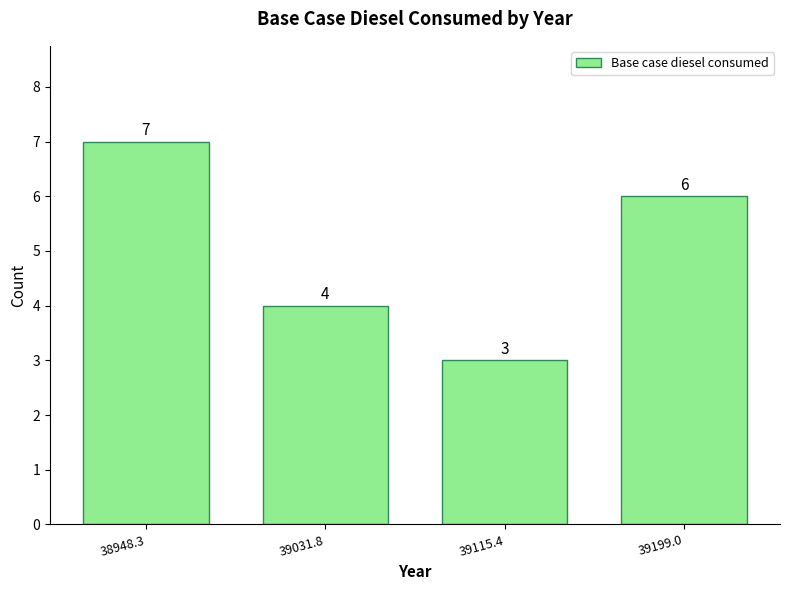

Reading left to right, transcribe all the data shown in this chart.

7	4	3	6